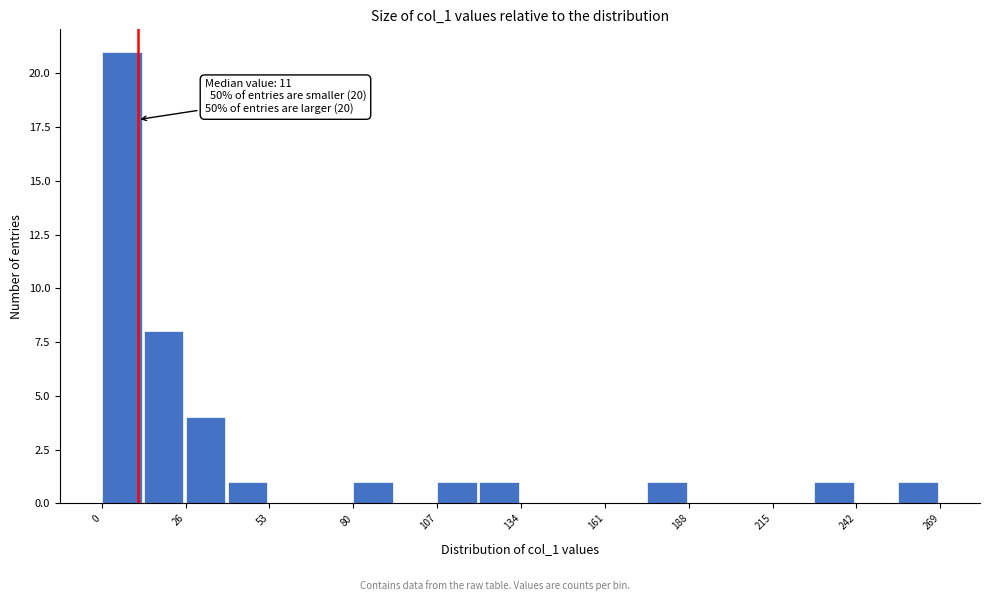

Around what value on the x-axis is the tallest bar? Give the approximate position of its centre, as read against the axis.

5